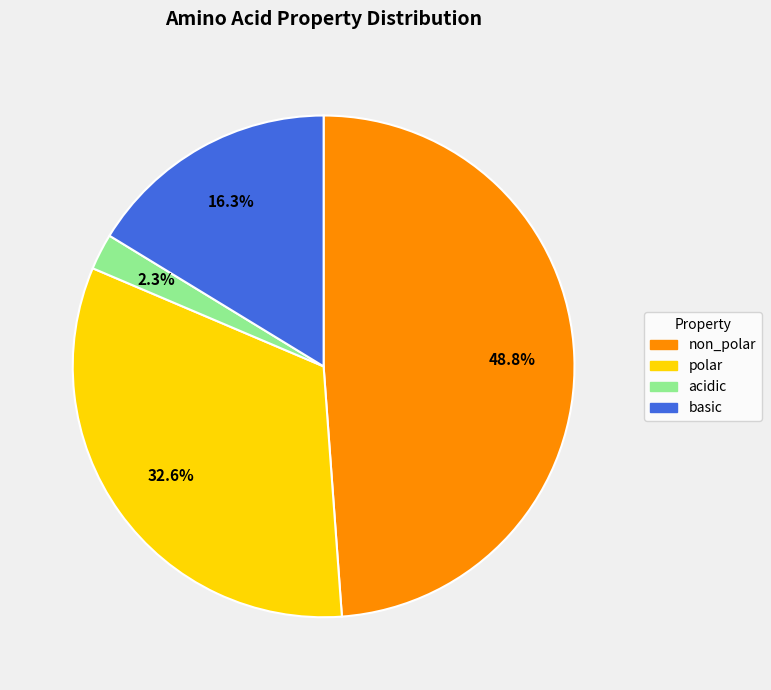

What is the smallest slice in the pie chart?

acidic